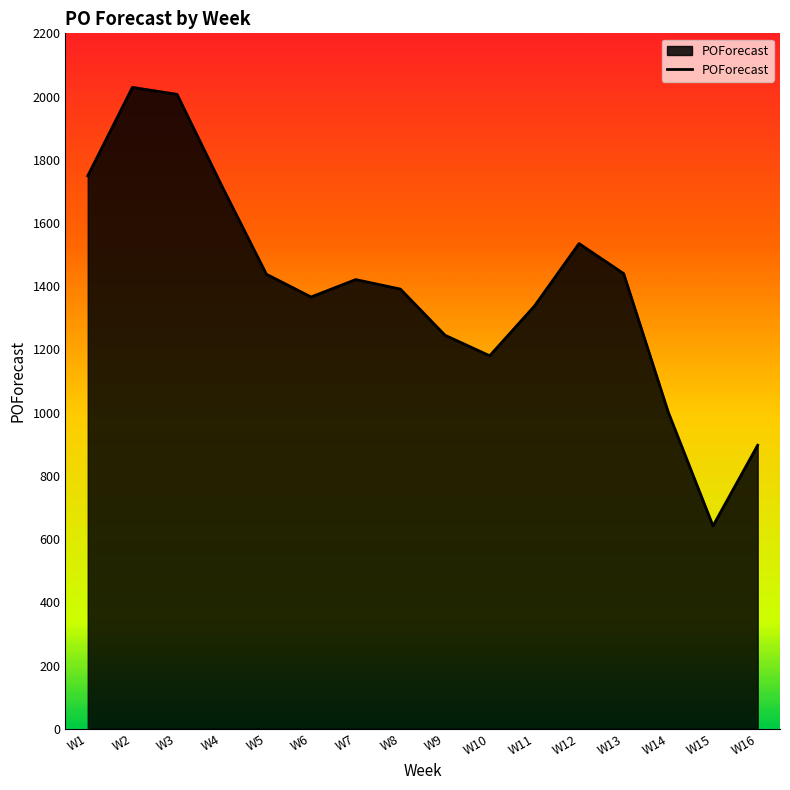

The value at W2 is 1004. True or false?

False